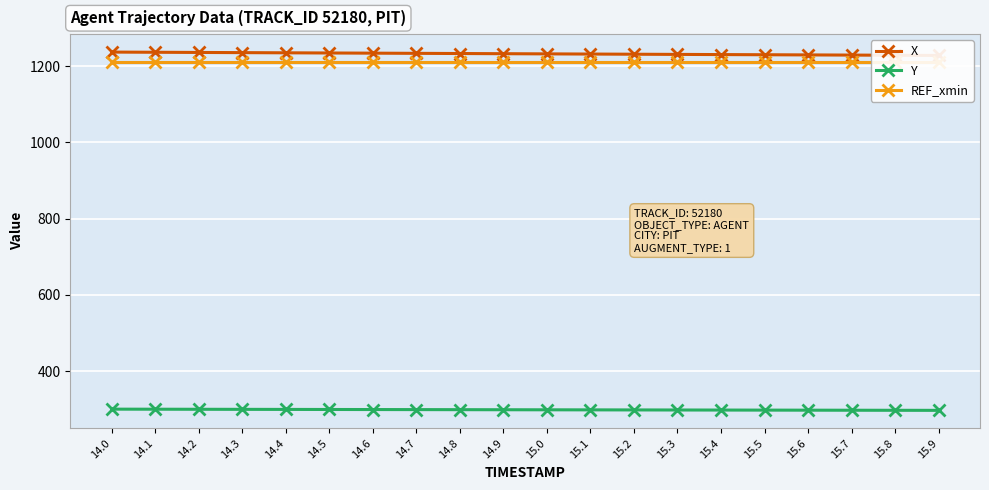

What is the lowest value of the REF_xmin series?

1211.5